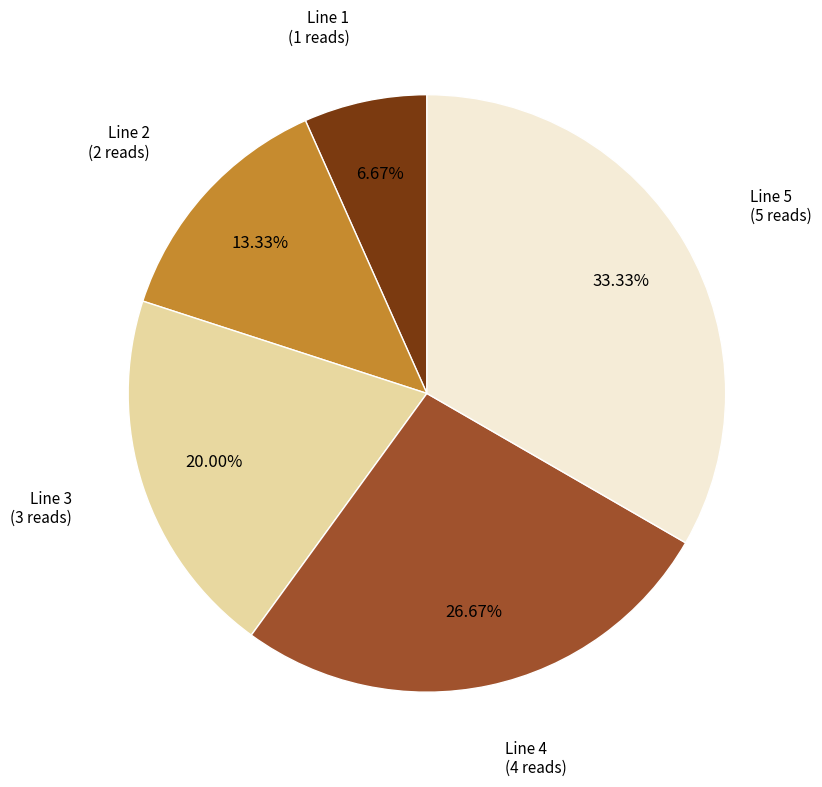

To the nearest percent, what is the difference between the Line 4 and Line 5 slice percentages?

7%